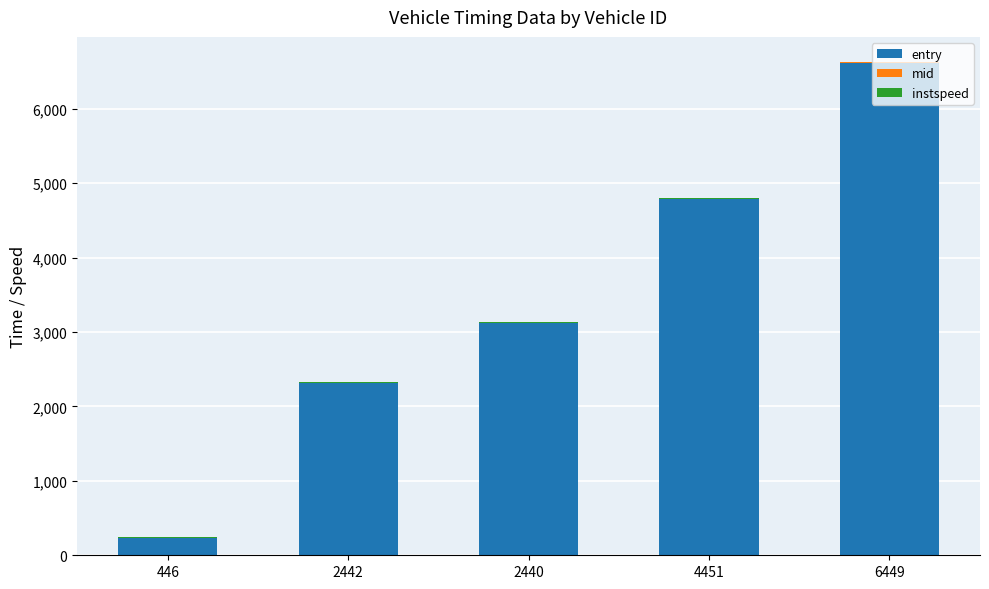

The value of entry at 2440 is 4385.6. True or false?

False